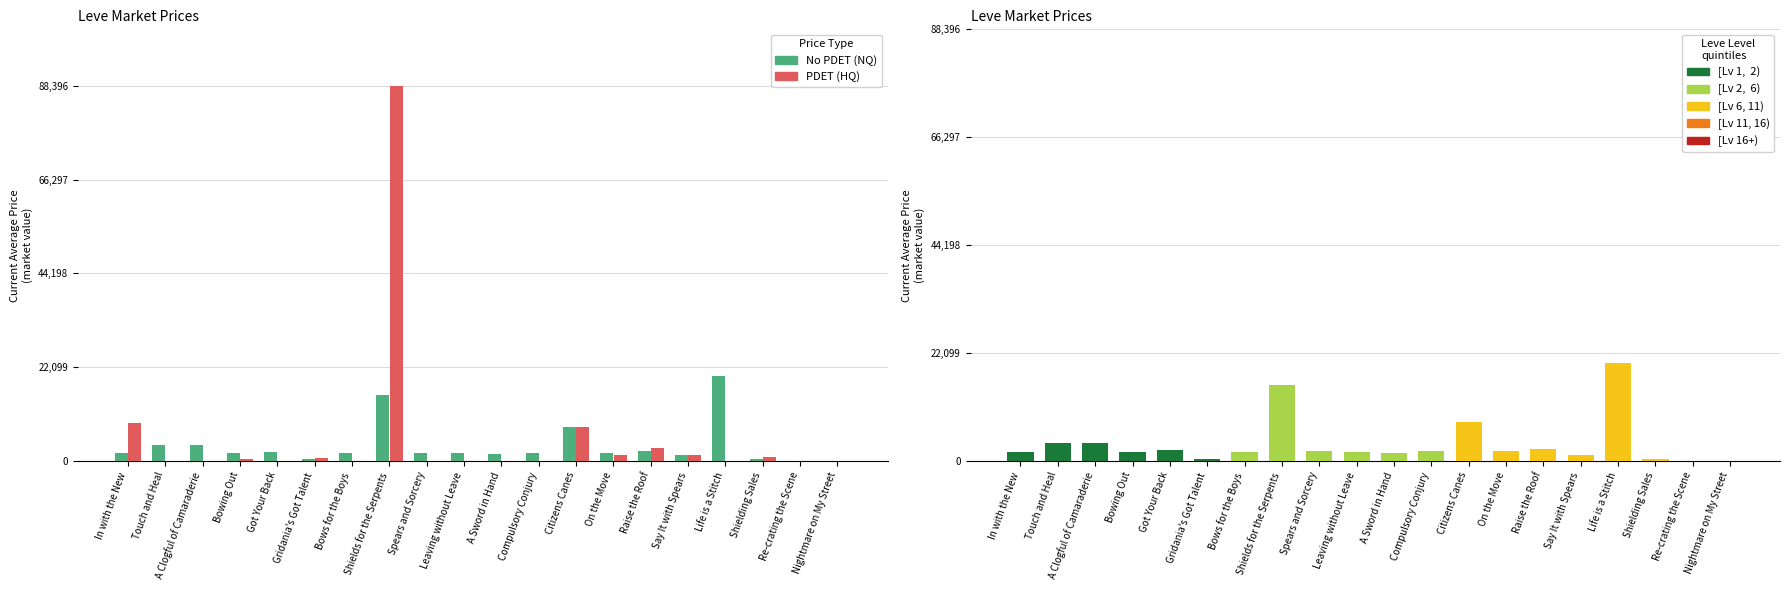

Reading left to right, transcribe all the data shown in this chart.

No PDET (NQ): In with the New=1820	Touch and Heal=3763	A Clogful of Camaraderie=3742	Bowing Out=1893	Got Your Back=2219	Gridania's Got Talent=508	Bows for the Boys=1894	Shields for the Serpents=15611	Spears and Sorcery=1997	Leaving without Leave=1821	A Sword in Hand=1604	Compulsory Conjury=1996	Citizens Canes=8027	On the Move=1987	Raise the Roof=2401	Say It with Spears=1354	Life is a Stitch=20000	Shielding Sales=401	Re-crating the Scene=0	Nightmare on My Street=0
PDET (HQ): In with the New=9000	Touch and Heal=0	A Clogful of Camaraderie=0	Bowing Out=600	Got Your Back=0	Gridania's Got Talent=799	Bows for the Boys=0	Shields for the Serpents=88396	Spears and Sorcery=0	Leaving without Leave=0	A Sword in Hand=0	Compulsory Conjury=0	Citizens Canes=8027	On the Move=1483	Raise the Roof=3035	Say It with Spears=1500	Life is a Stitch=0	Shielding Sales=1004	Re-crating the Scene=0	Nightmare on My Street=0